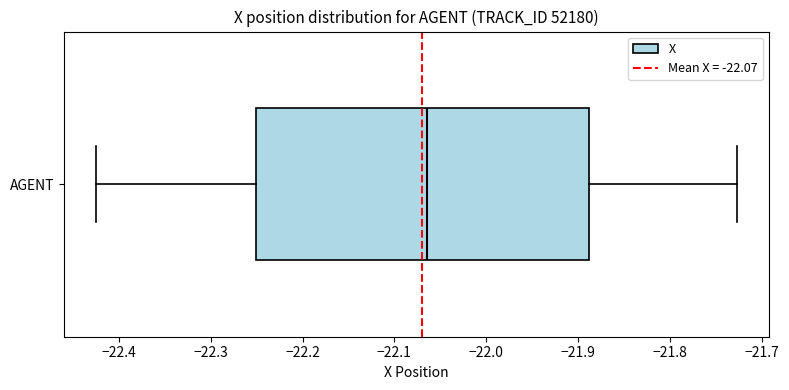

Read this box plot against the x-axis: the position of the median line, the range covered by the box, and the ends of both whiskers. The values are not printed on the chart, so give them approximately, as read against the axis.

median -22.06, box -22.25 to -21.89, whiskers -22.42 to -21.73